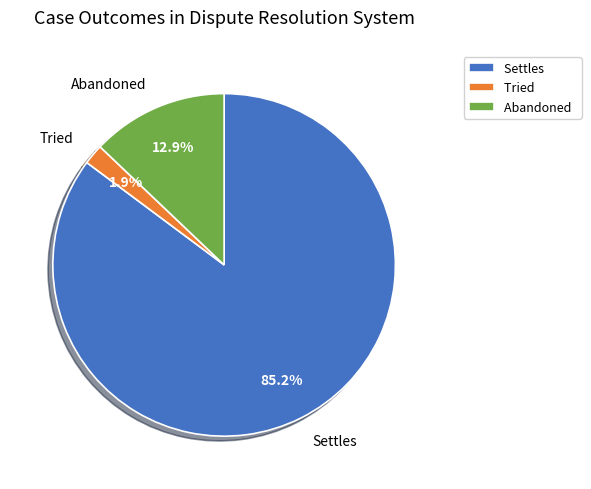

To the nearest percent, what percentage of the pie is Abandoned?

13%